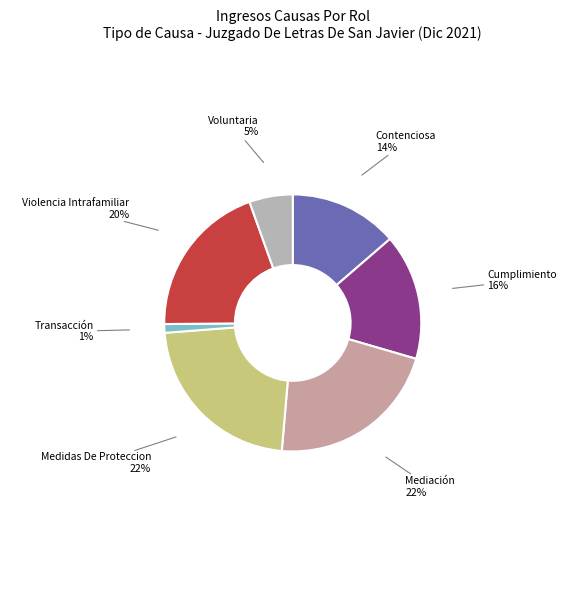

Which slice is the smallest?

Transacción